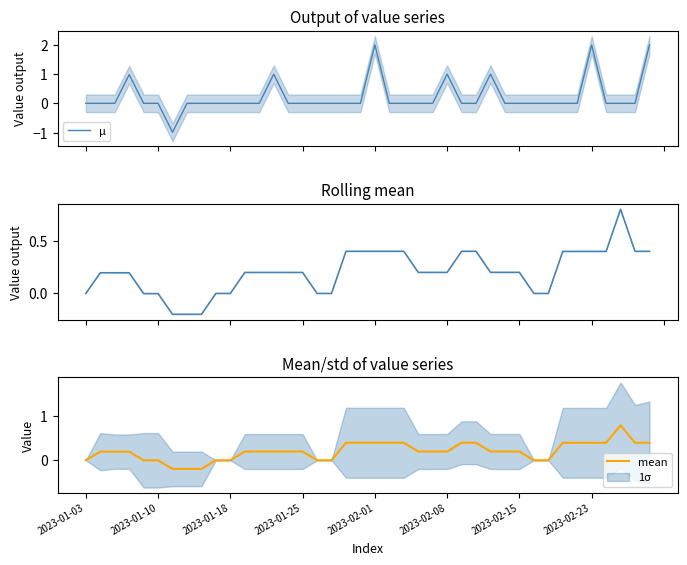

What is the total value across all series at 37?

1.6